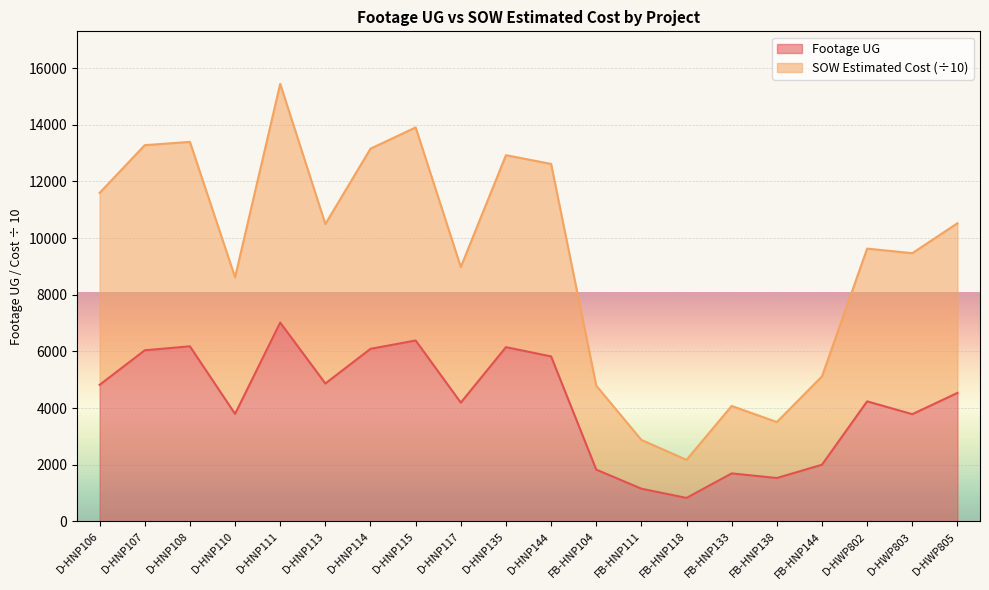

What is the maximum value for Footage UG?

7020.0